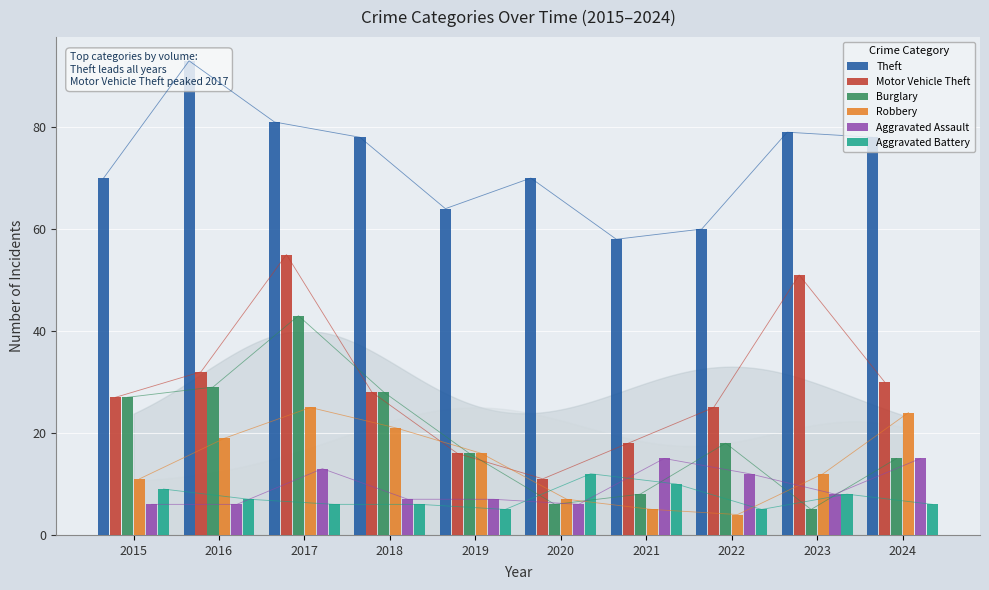

How many bars are there in each group?

6